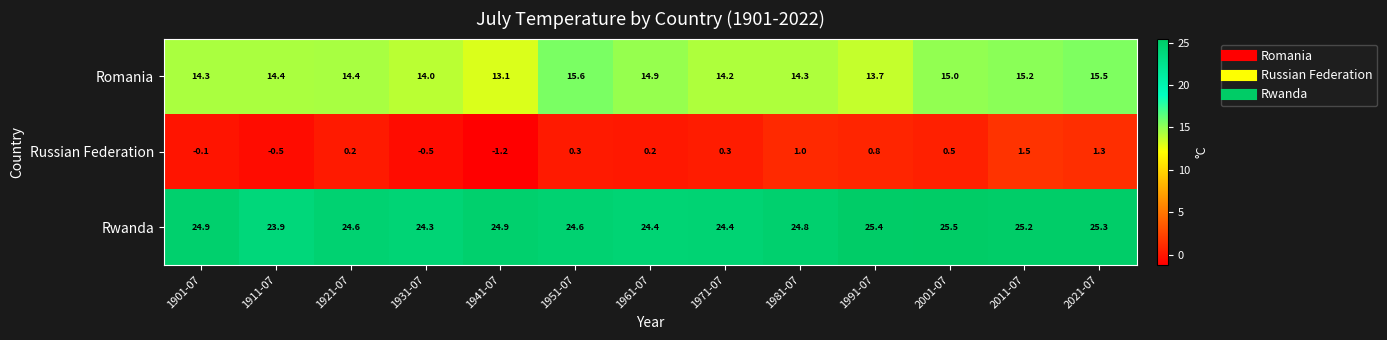

How many data points does each series have?

13